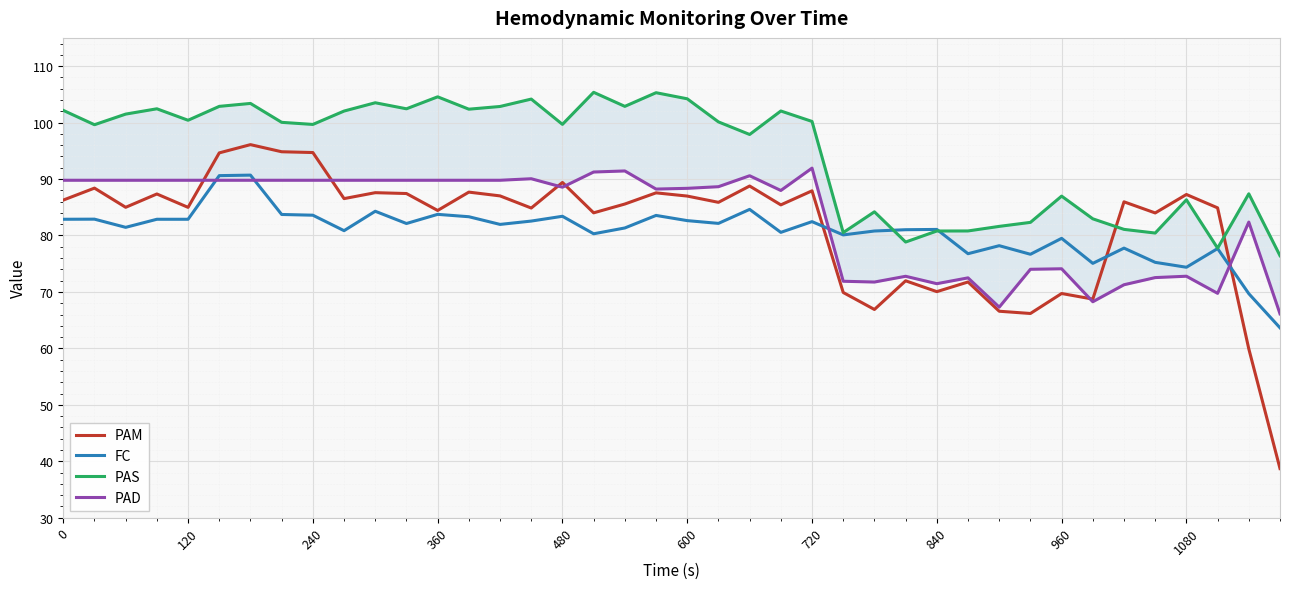

Is it true that FC equals 74.4 at 1080?

True